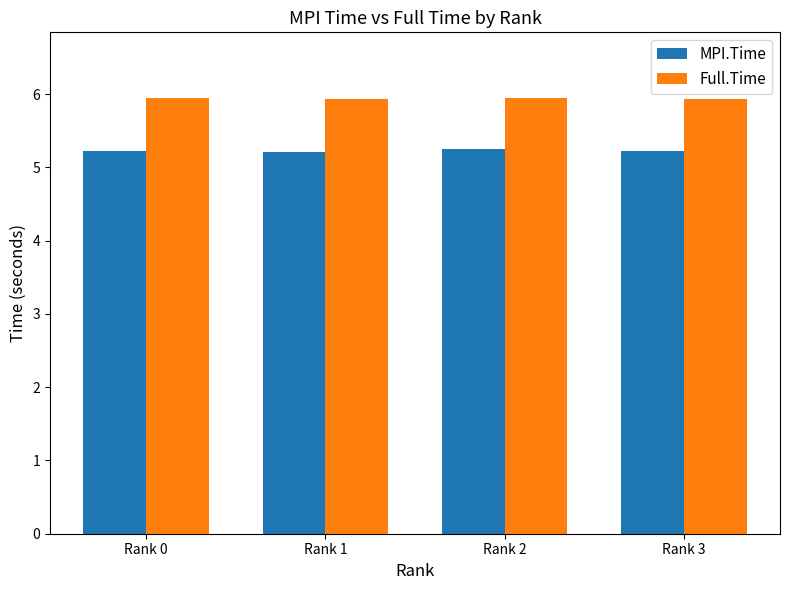

Rank the series by their average value, from highest to lowest.

Full.Time, MPI.Time